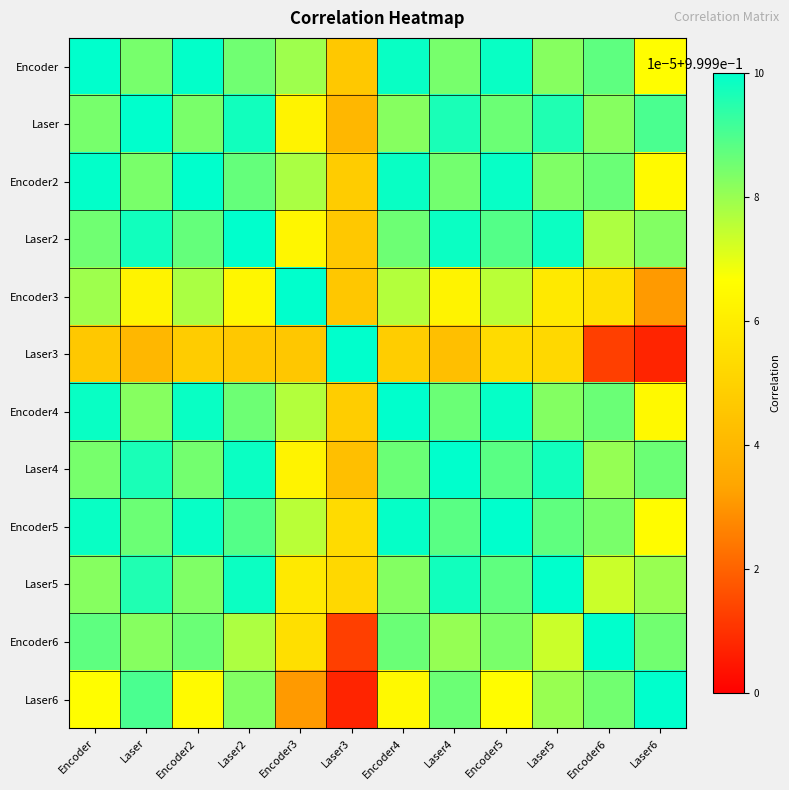

What is the maximum value shown in the chart?

1.0